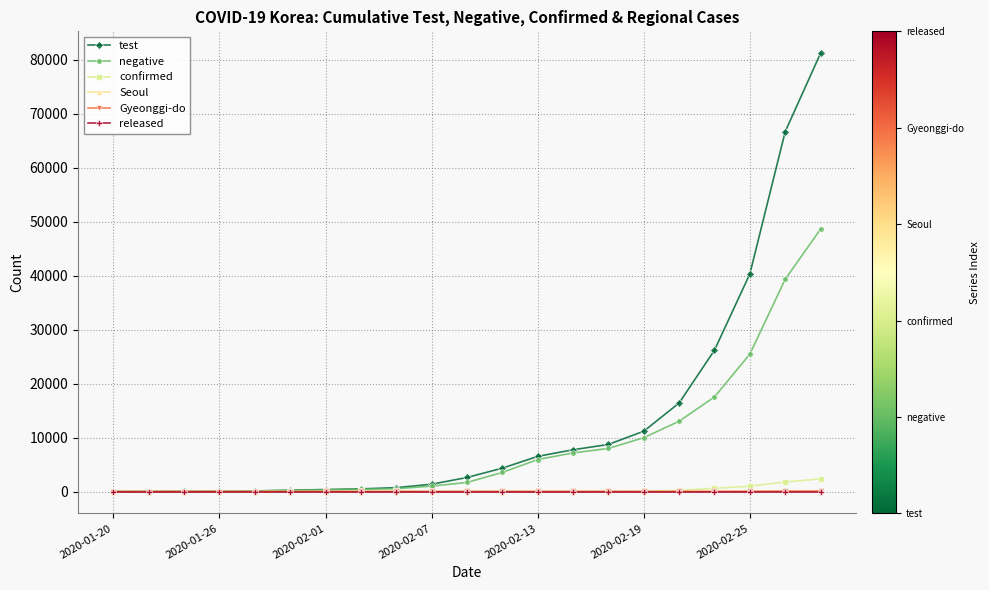

Which series has the largest total across all categories?

test